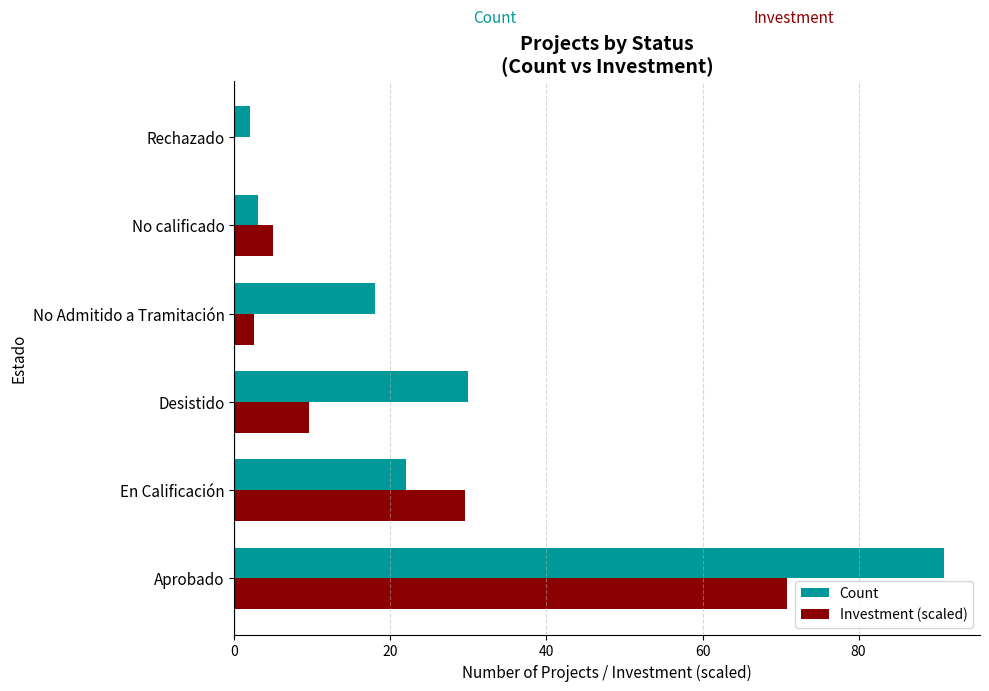

How many series are shown in this chart?

2